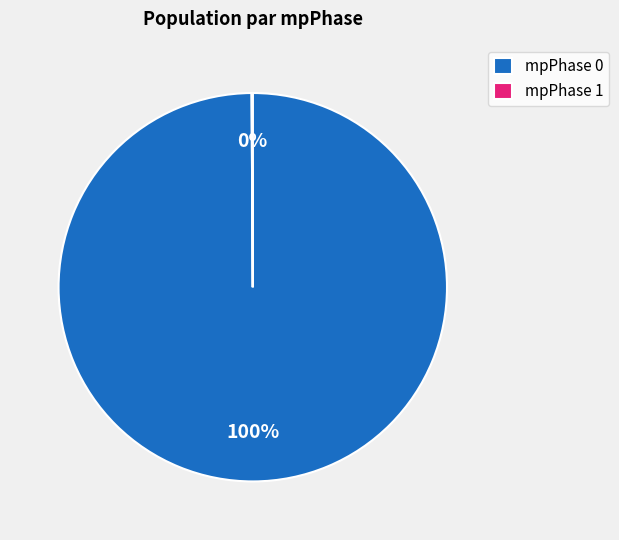

True or false: mpPhase 0 accounts for 100% of the total.

True